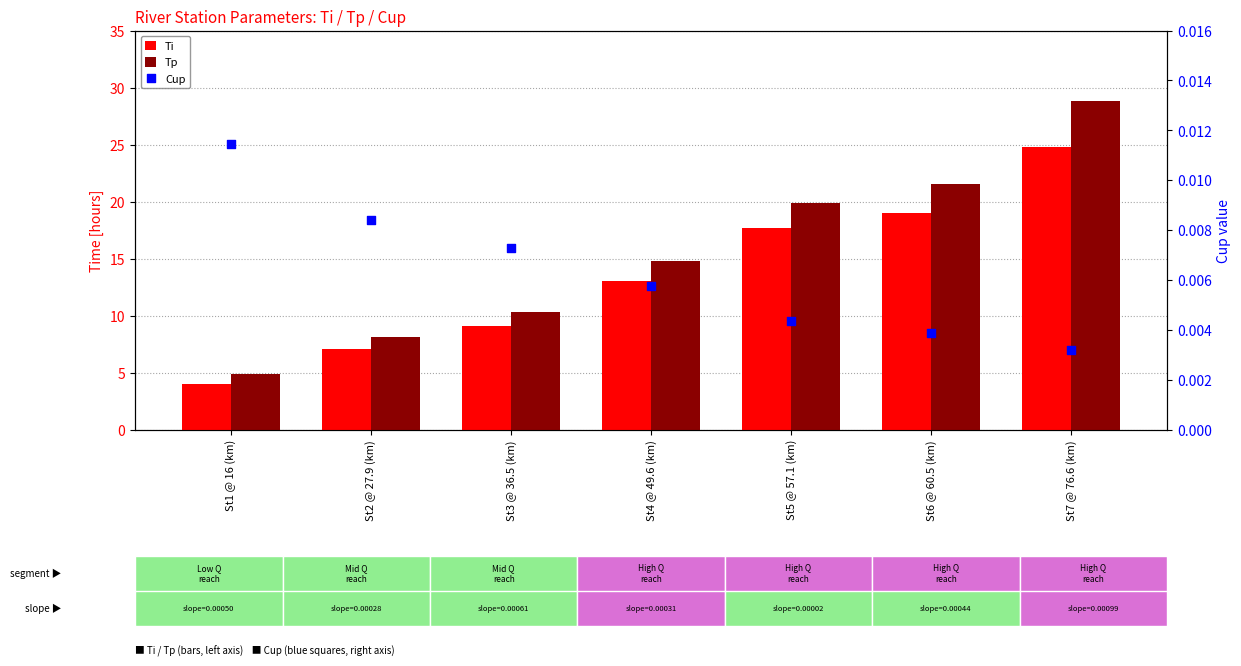

Which series has the largest total across all categories?

Tp